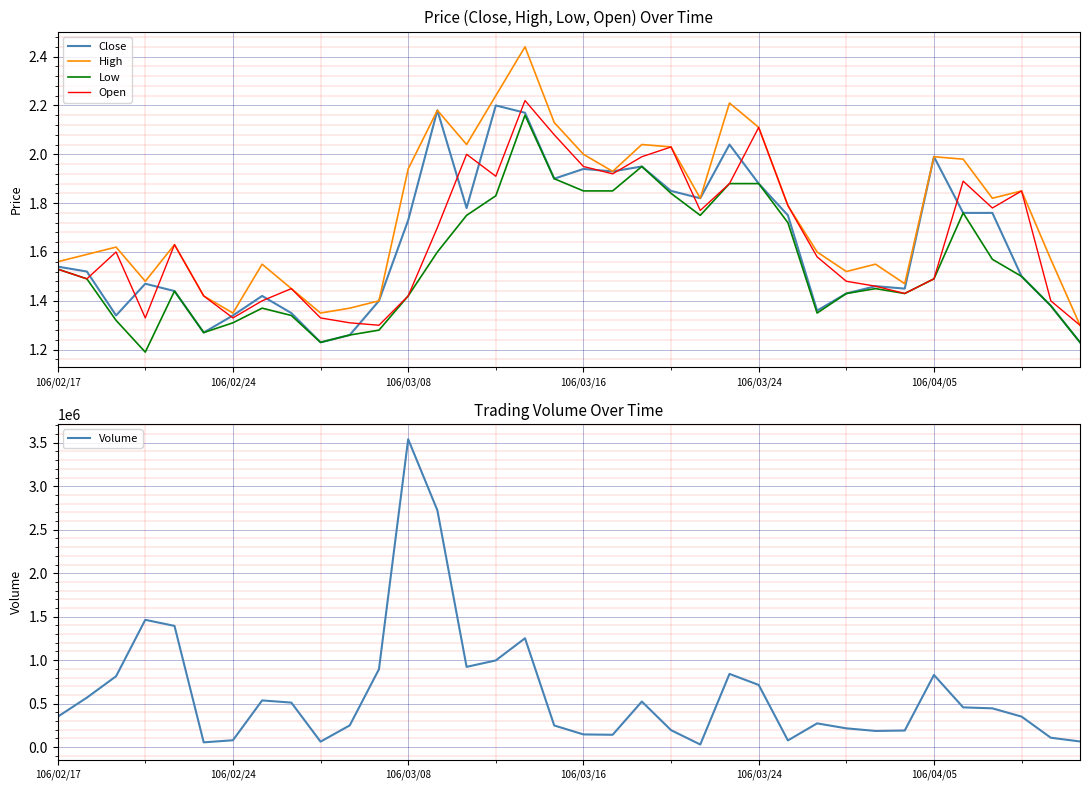

What is the lowest value of the Open series?

1.3